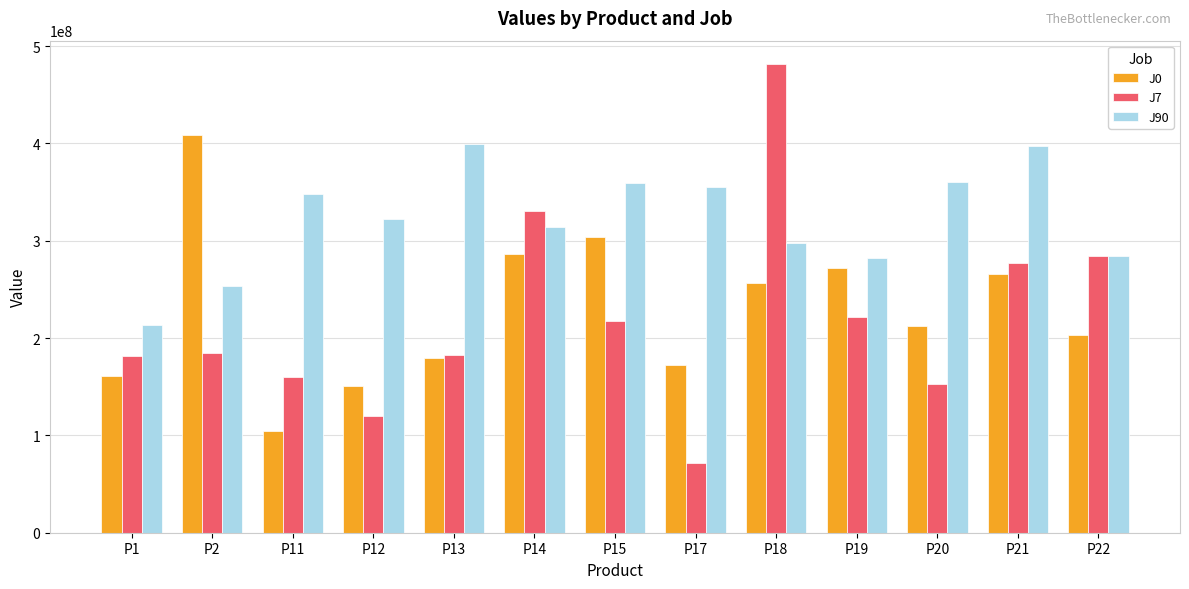

What are all the series names shown in the legend?

J0, J7, J90